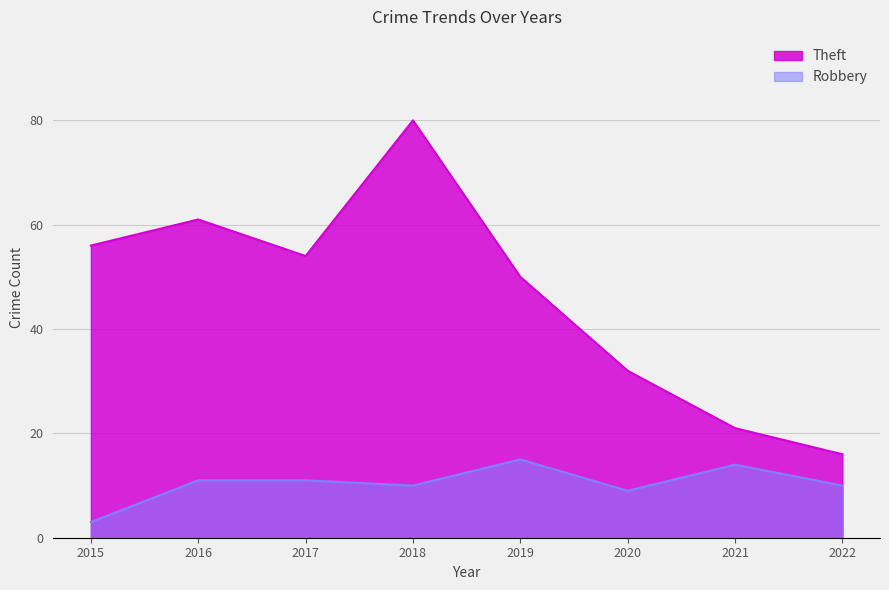

How many lines are shown in the chart?

2